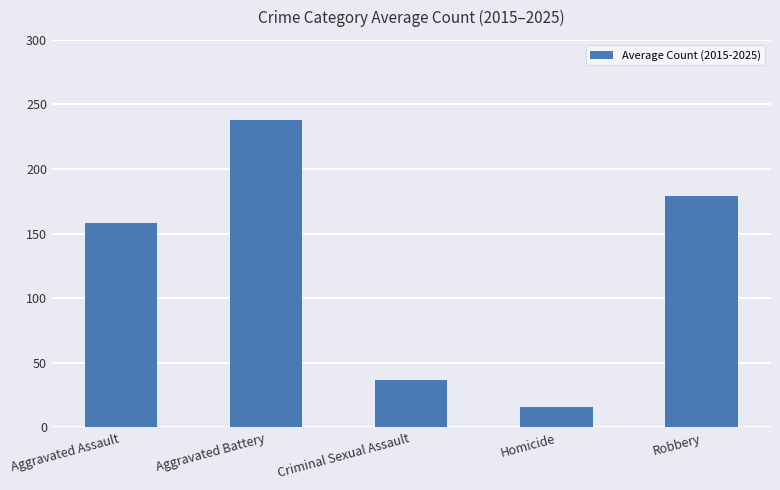

True or false: the data shows 179.3 at Robbery.

True